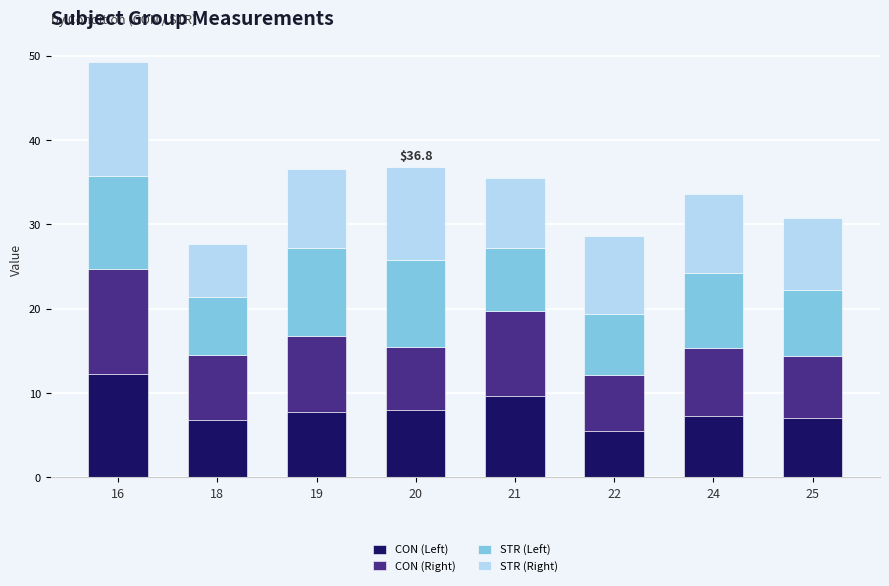

What is the difference between the maximum and minimum values in the CON (Left) series?

6.8